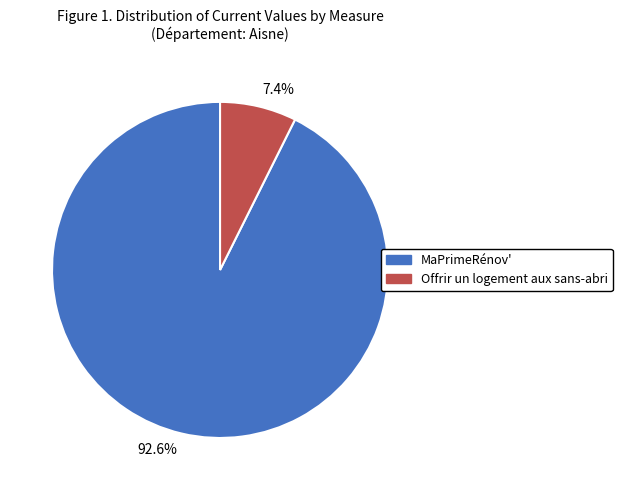

Is there a majority slice in this chart?

Yes